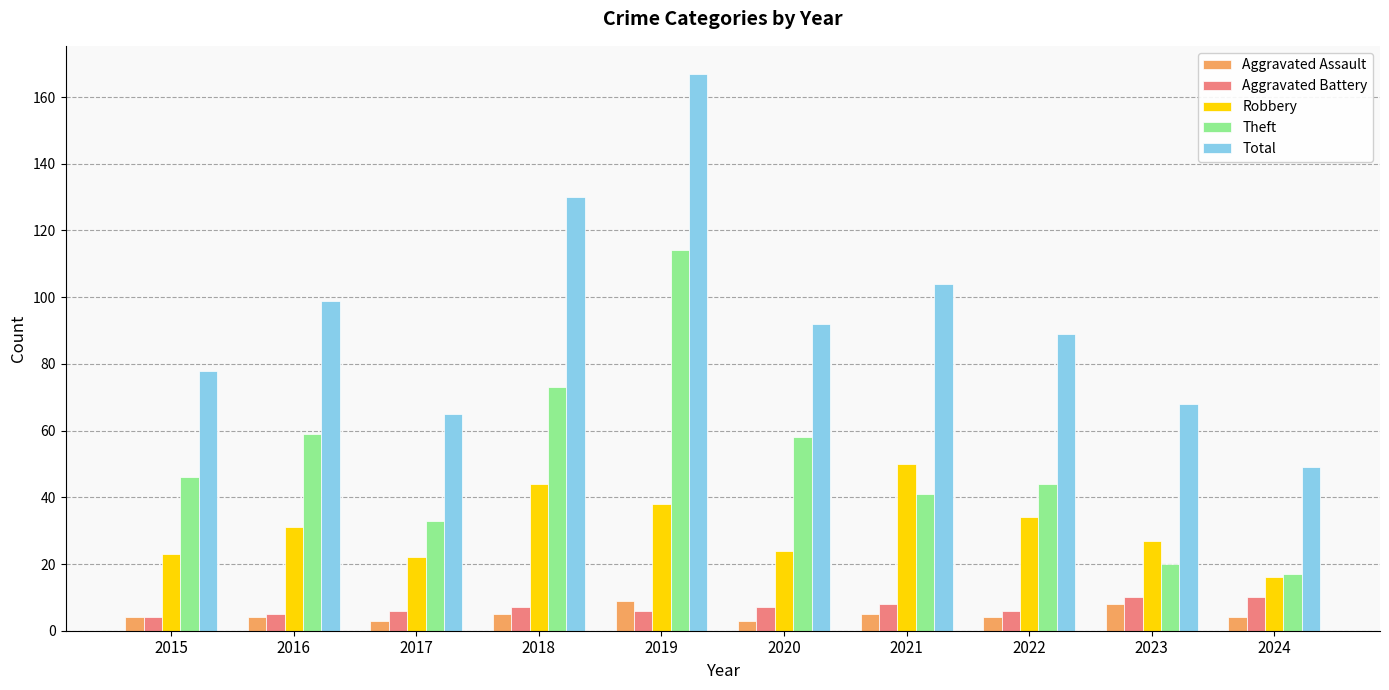

What is the value of the Aggravated Assault bar at the 3rd from the left?

3